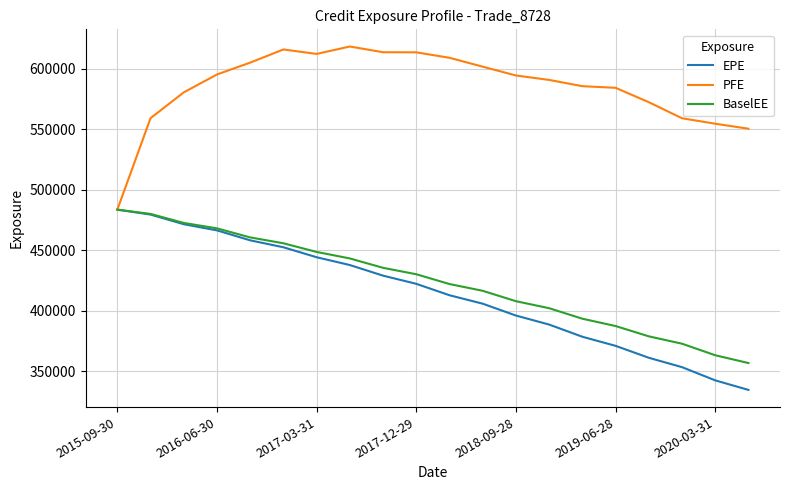

Which series has the largest total across all categories?

PFE